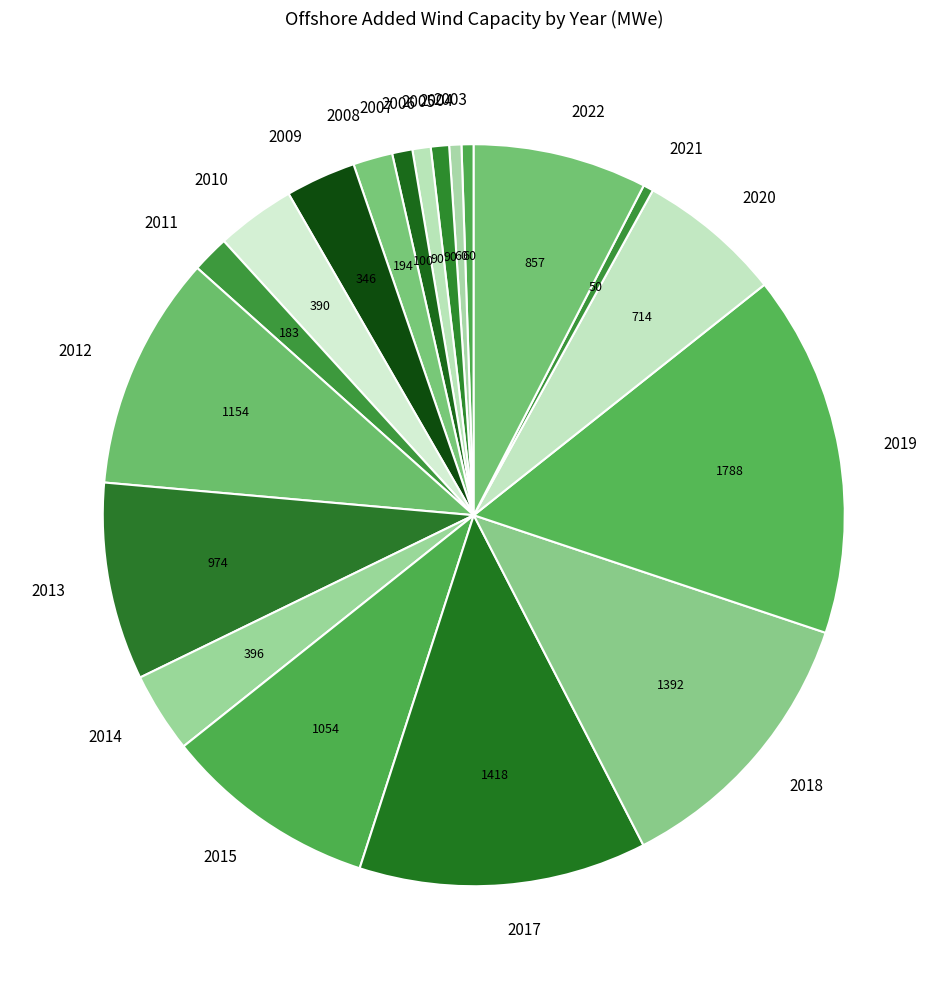

The 2018 slice represents 3% of the pie. True or false?

False